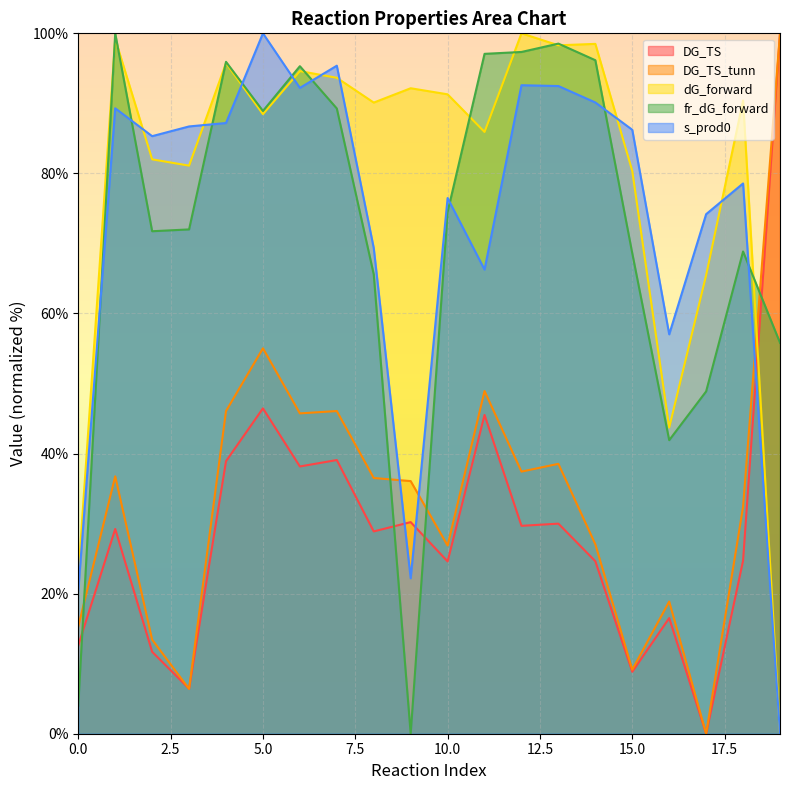

Between 9 and 14, which series saw the biggest shift?

fr_dG_forward